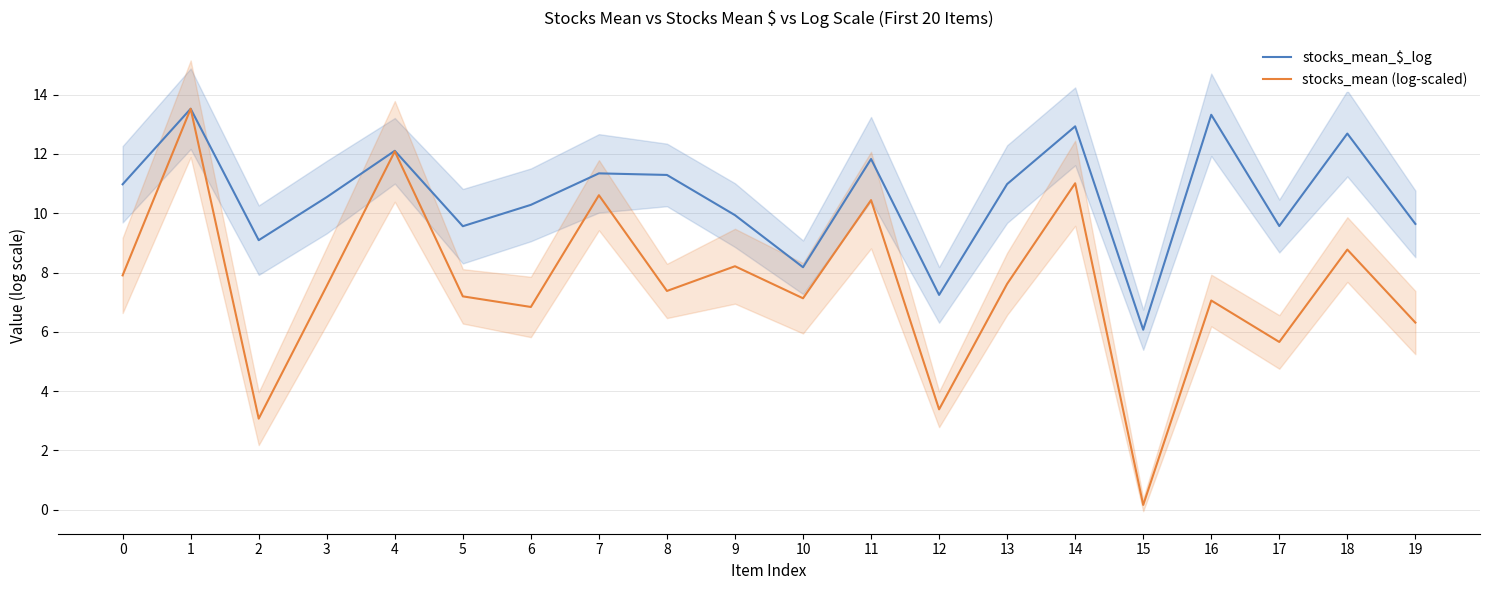

Read the stocks_mean (log-scaled) value at 1.

13.5